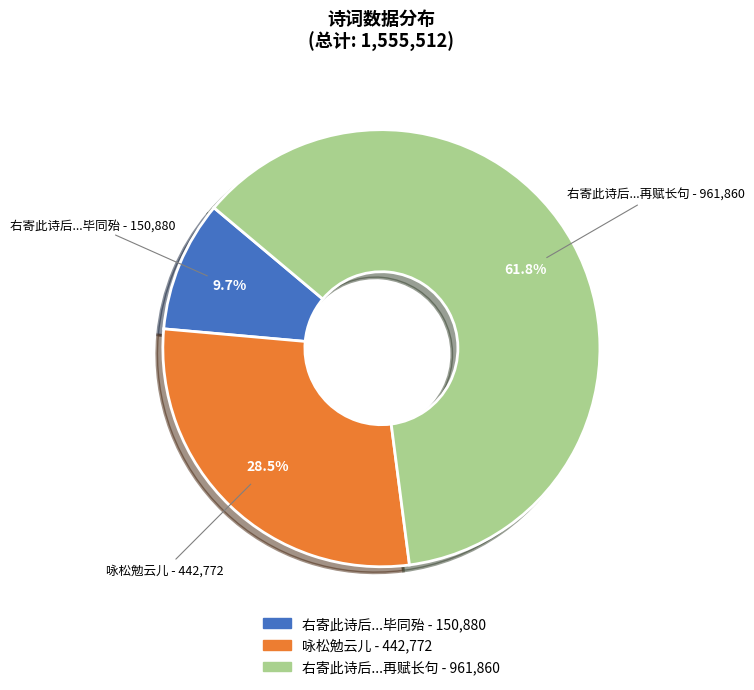

Which category has the smallest portion of the pie?

右寄此诗后...毕同殆